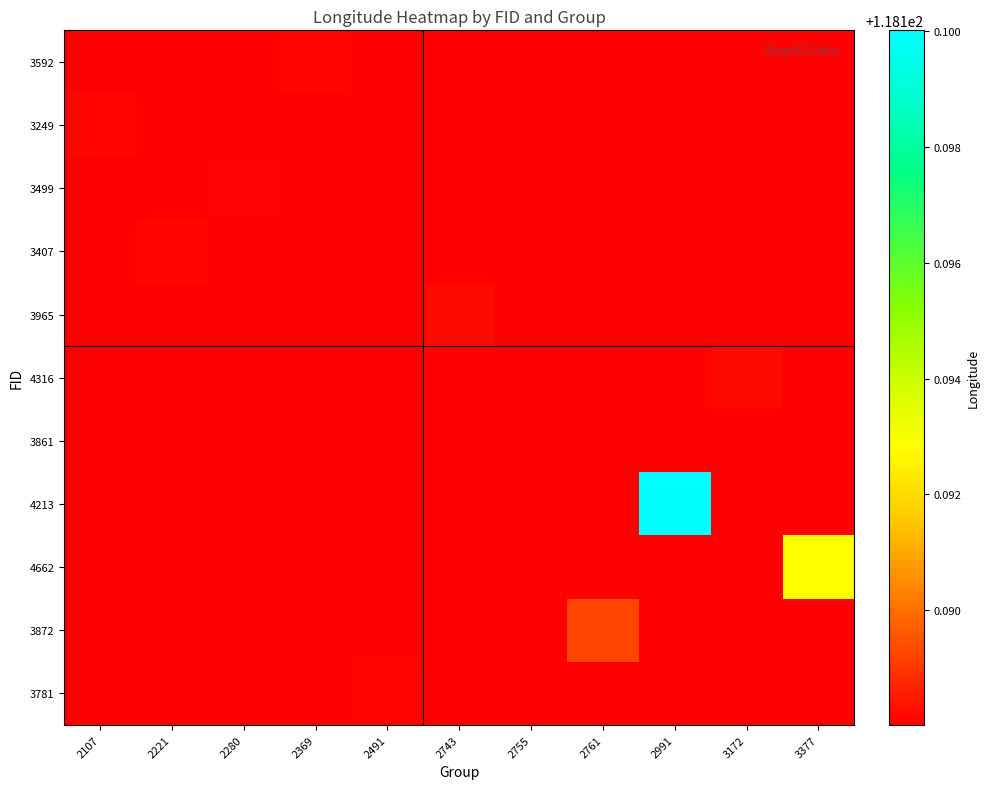

Reading left to right, transcribe all the data shown in this chart.

3592: 2107=118.2	2221=118.2	2280=118.2	2369=118.2	2491=118.2	2743=118.2	2755=118.2	2761=118.2	2991=118.2	3172=118.2	3377=118.2
3249: 2107=118.2	2221=118.2	2280=118.2	2369=118.2	2491=118.2	2743=118.2	2755=118.2	2761=118.2	2991=118.2	3172=118.2	3377=118.2
3499: 2107=118.2	2221=118.2	2280=118.2	2369=118.2	2491=118.2	2743=118.2	2755=118.2	2761=118.2	2991=118.2	3172=118.2	3377=118.2
3407: 2107=118.2	2221=118.2	2280=118.2	2369=118.2	2491=118.2	2743=118.2	2755=118.2	2761=118.2	2991=118.2	3172=118.2	3377=118.2
3965: 2107=118.2	2221=118.2	2280=118.2	2369=118.2	2491=118.2	2743=118.2	2755=118.2	2761=118.2	2991=118.2	3172=118.2	3377=118.2
4316: 2107=118.2	2221=118.2	2280=118.2	2369=118.2	2491=118.2	2743=118.2	2755=118.2	2761=118.2	2991=118.2	3172=118.2	3377=118.2
3861: 2107=118.2	2221=118.2	2280=118.2	2369=118.2	2491=118.2	2743=118.2	2755=118.2	2761=118.2	2991=118.2	3172=118.2	3377=118.2
4213: 2107=118.2	2221=118.2	2280=118.2	2369=118.2	2491=118.2	2743=118.2	2755=118.2	2761=118.2	2991=118.2	3172=118.2	3377=118.2
4662: 2107=118.2	2221=118.2	2280=118.2	2369=118.2	2491=118.2	2743=118.2	2755=118.2	2761=118.2	2991=118.2	3172=118.2	3377=118.2
3872: 2107=118.2	2221=118.2	2280=118.2	2369=118.2	2491=118.2	2743=118.2	2755=118.2	2761=118.2	2991=118.2	3172=118.2	3377=118.2
3781: 2107=118.2	2221=118.2	2280=118.2	2369=118.2	2491=118.2	2743=118.2	2755=118.2	2761=118.2	2991=118.2	3172=118.2	3377=118.2